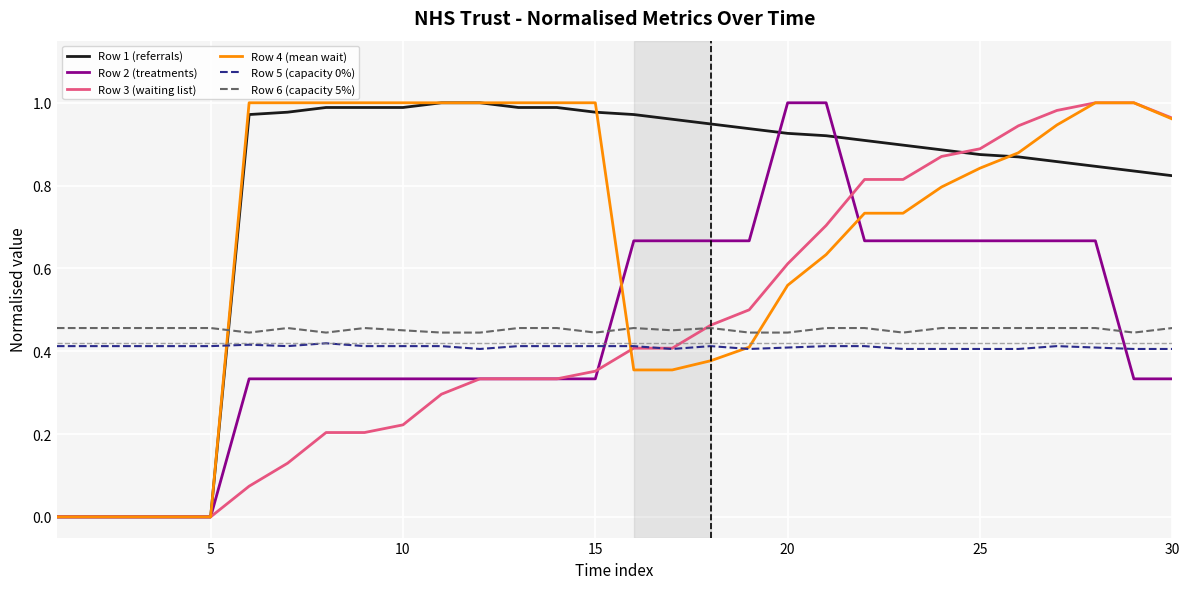

Does the chart display data point markers on the line(s)?

No